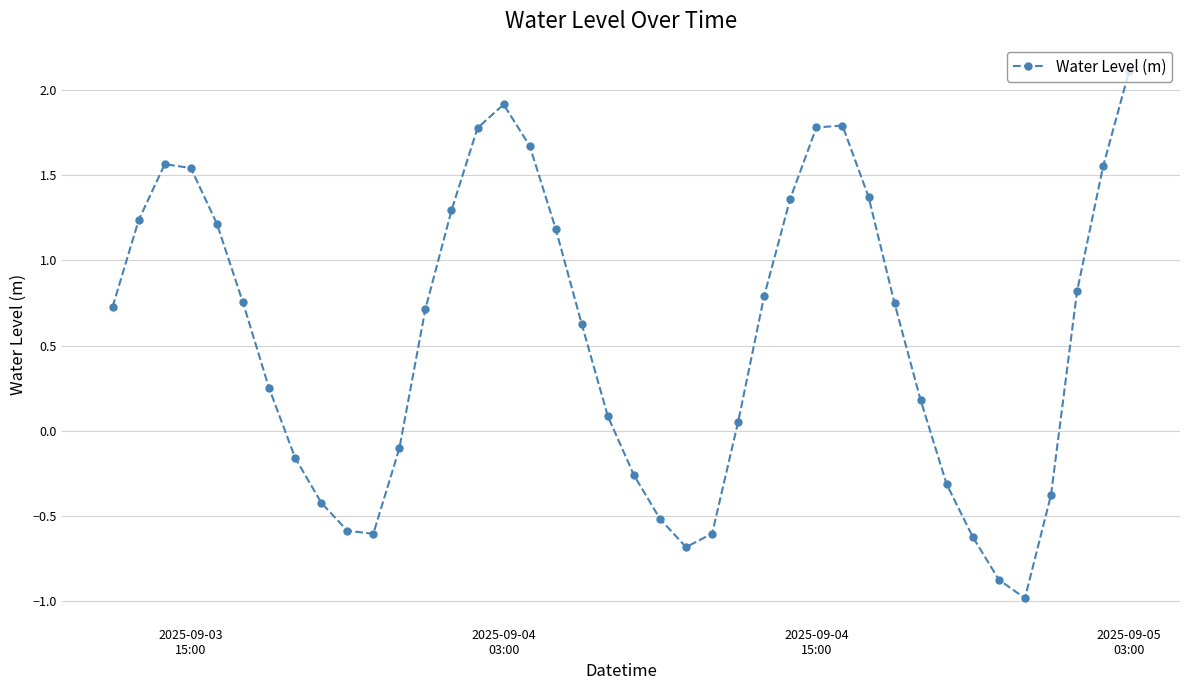

What is the sum of all values?

22.0